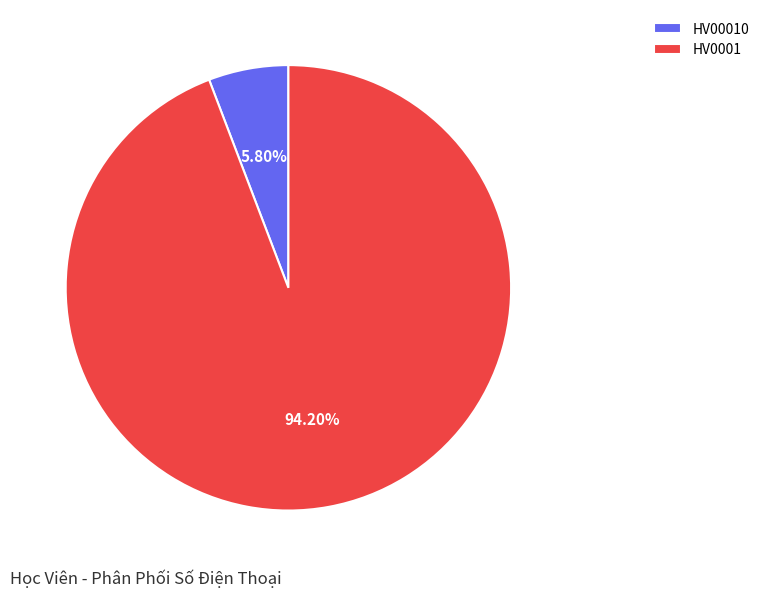

To the nearest percent, what is the combined percentage of HV0001 and HV00010?

100%